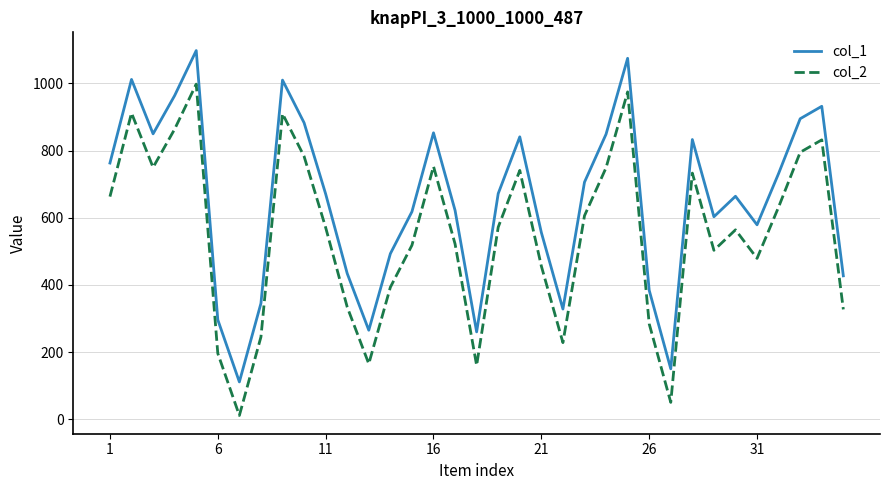

Rank the series by their maximum value, from lowest to highest.

col_2, col_1